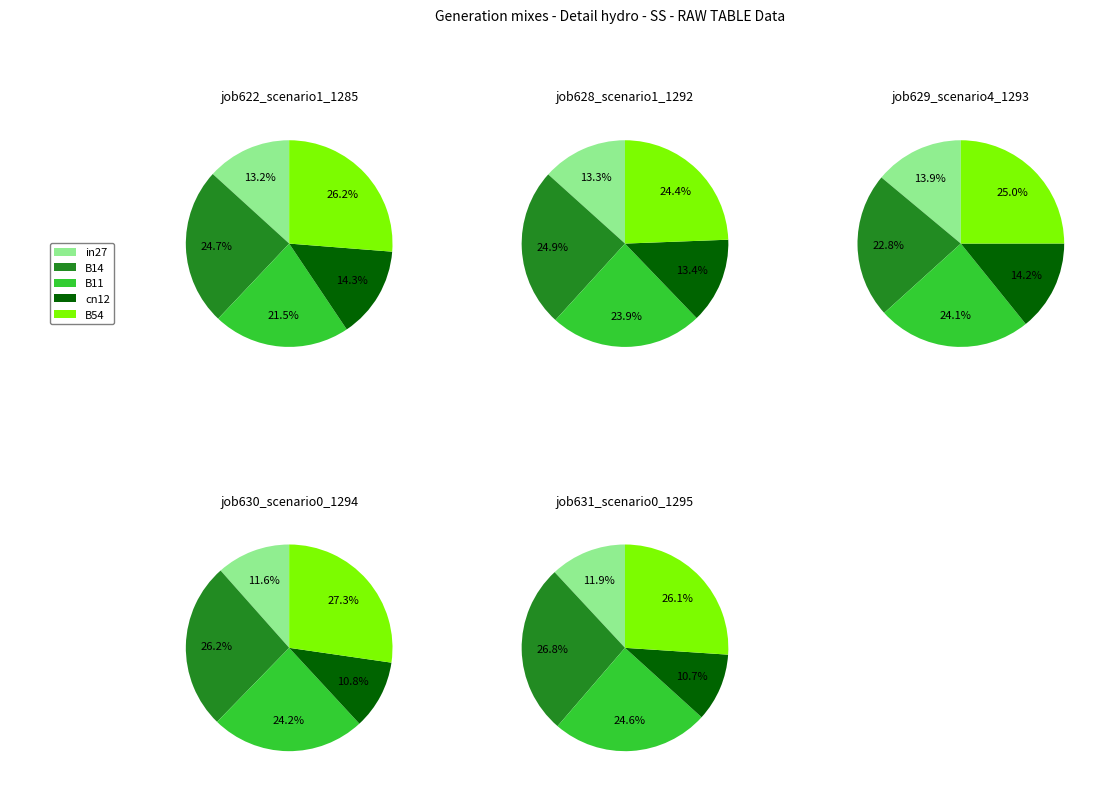

To the nearest percent, what is the combined percentage of in27 and B11?

37%